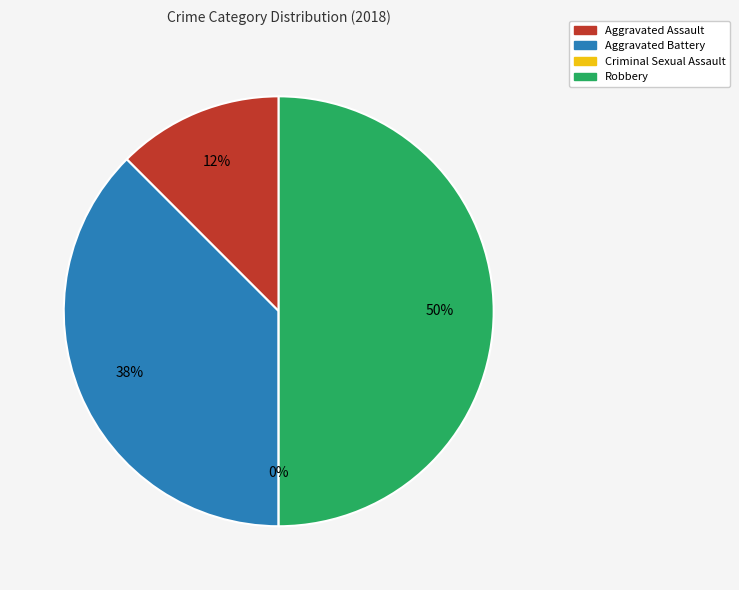

How many slices are in this pie chart?

4